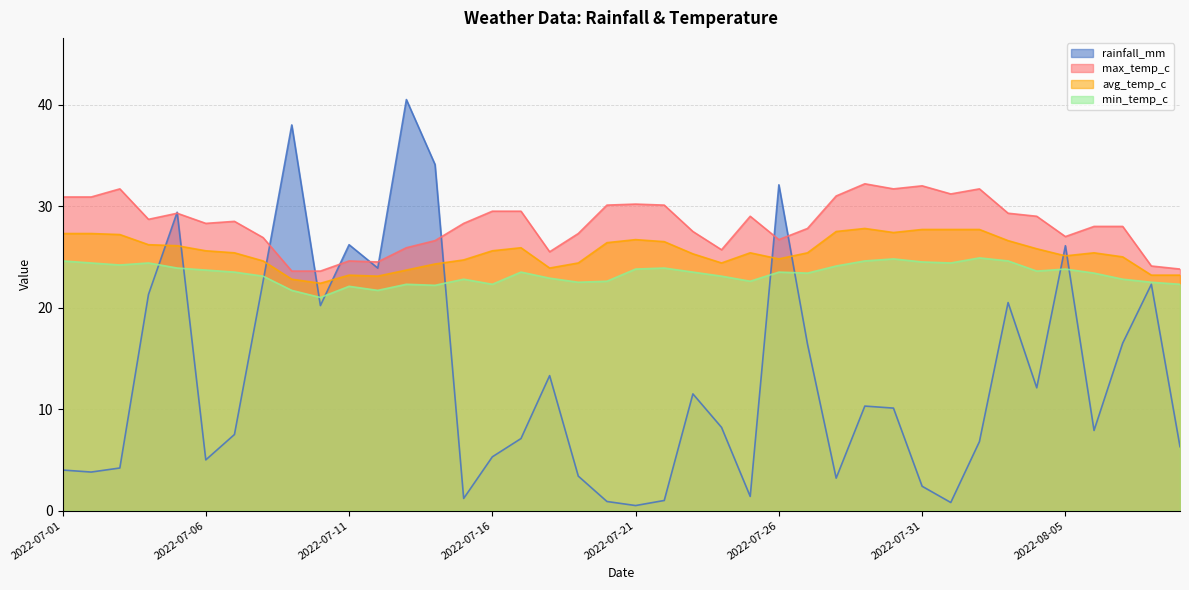

Where is the first local maximum for min_temp_c?

2022-07-04